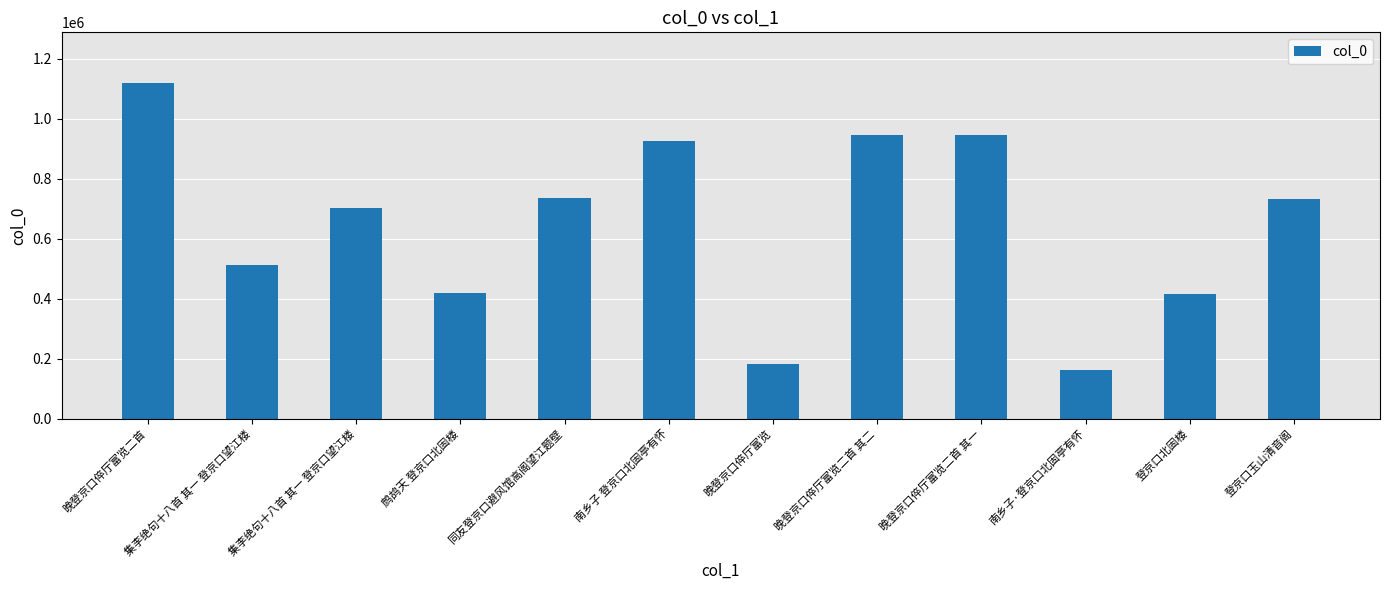

What is the maximum value shown in the chart?

1120166